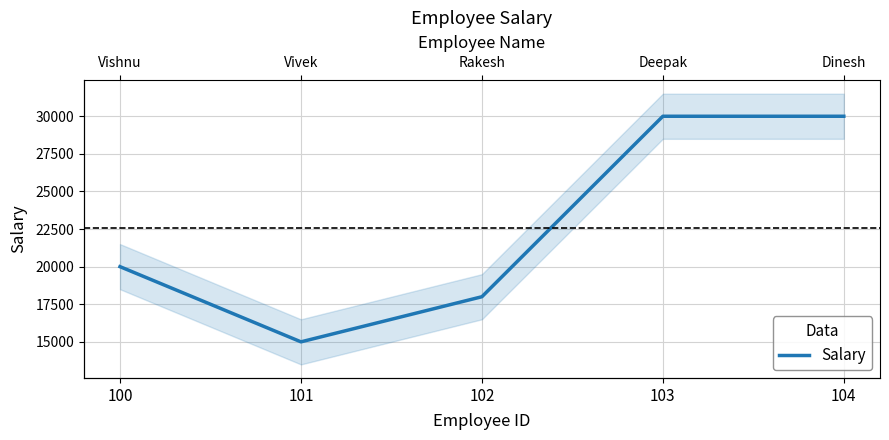

What is the difference between the maximum and minimum values?

15000